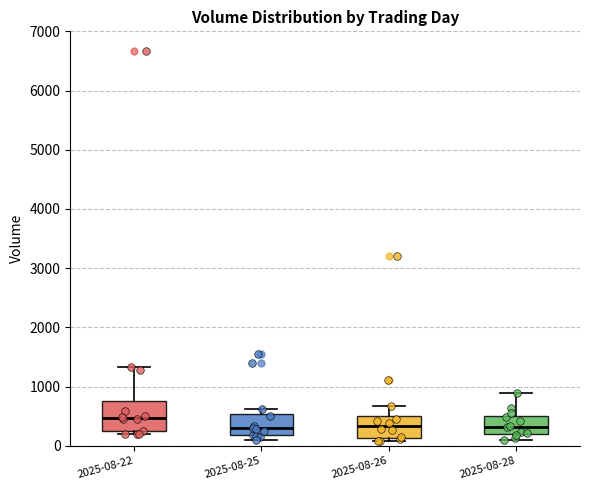

Reading left to right, read every box against the y-axis: the position of its median line, the range the box covers, and the ends of its whiskers. The values are not printed on the chart, so give them approximately, as read against the axis.

2025-08-22: median 500, box 200 to 800, whiskers 200 (just below the box's lower edge) to 1300
2025-08-25: median 300, box 200 to 500, whiskers 100 to 600
2025-08-26: median 300, box 100 to 500, whiskers 100 (just below the box's lower edge) to 700
2025-08-28: median 300, box 200 to 500, whiskers 100 to 900